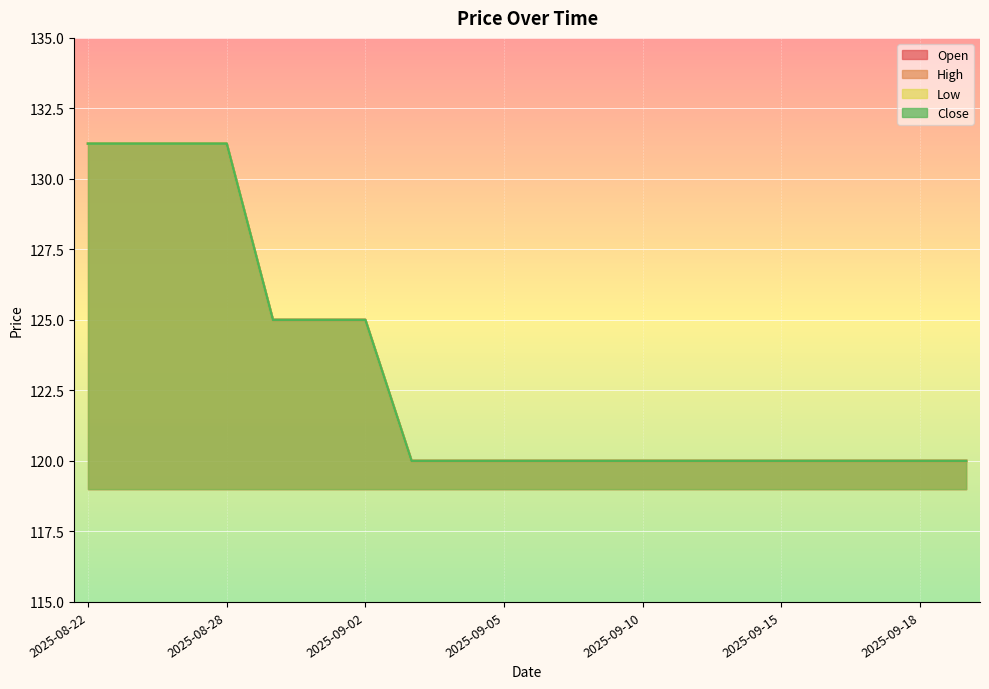

What is the label of the 11th point from the left?

2025-09-08